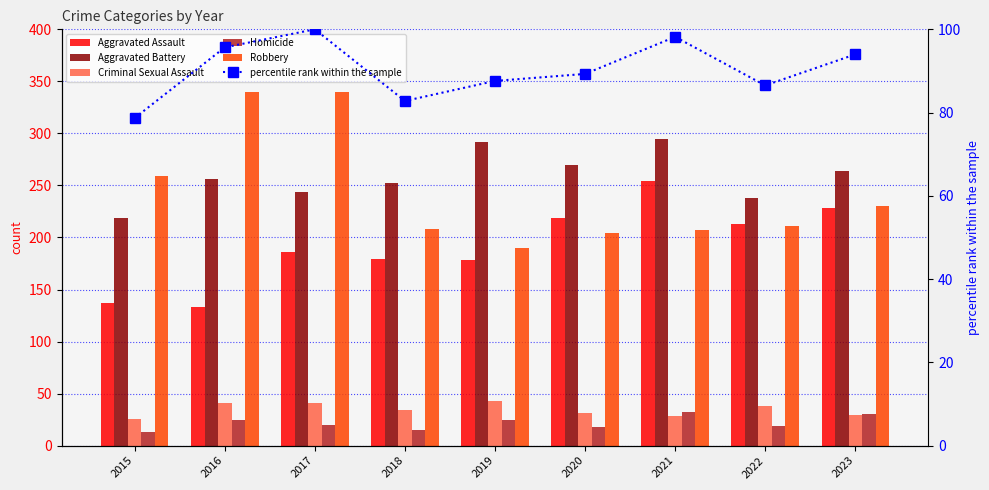

Does the chart contain any negative values?

No